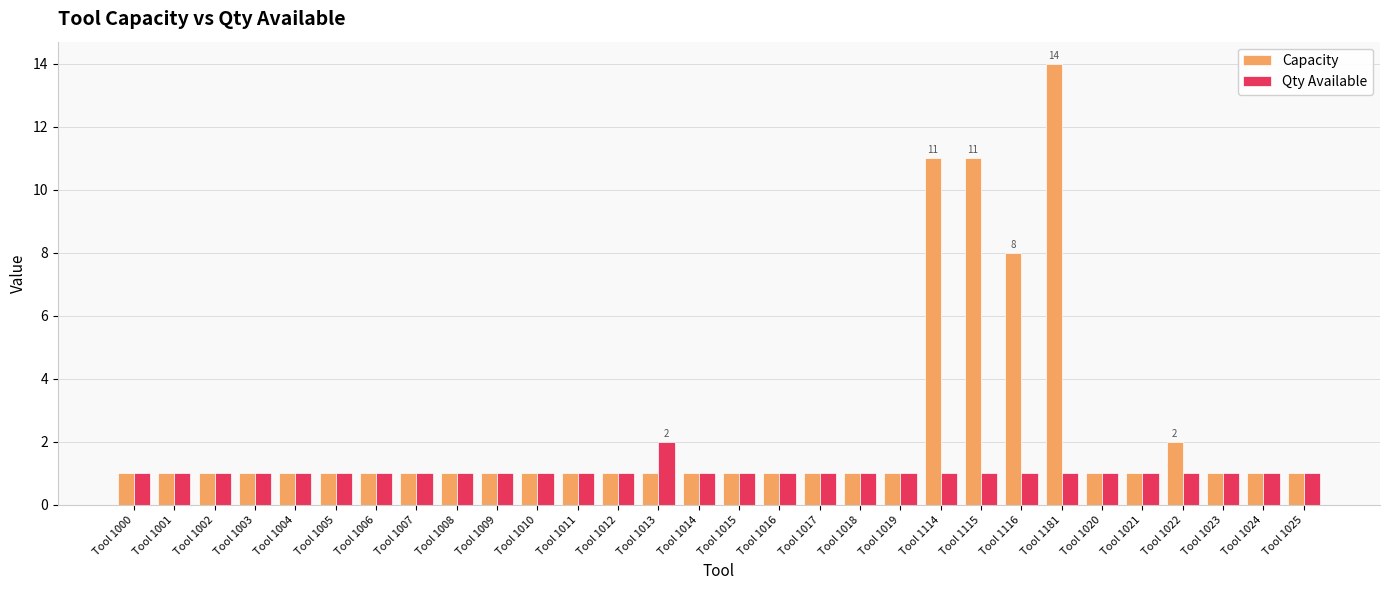

Between Tool 1012 and Tool 1116, which series saw the biggest shift?

Capacity